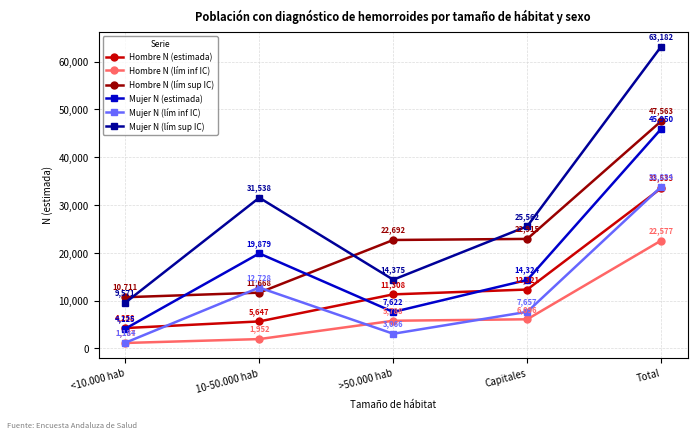

True or false: Hombre N (lím sup IC) and Hombre N (estimada) cross at least once.

False